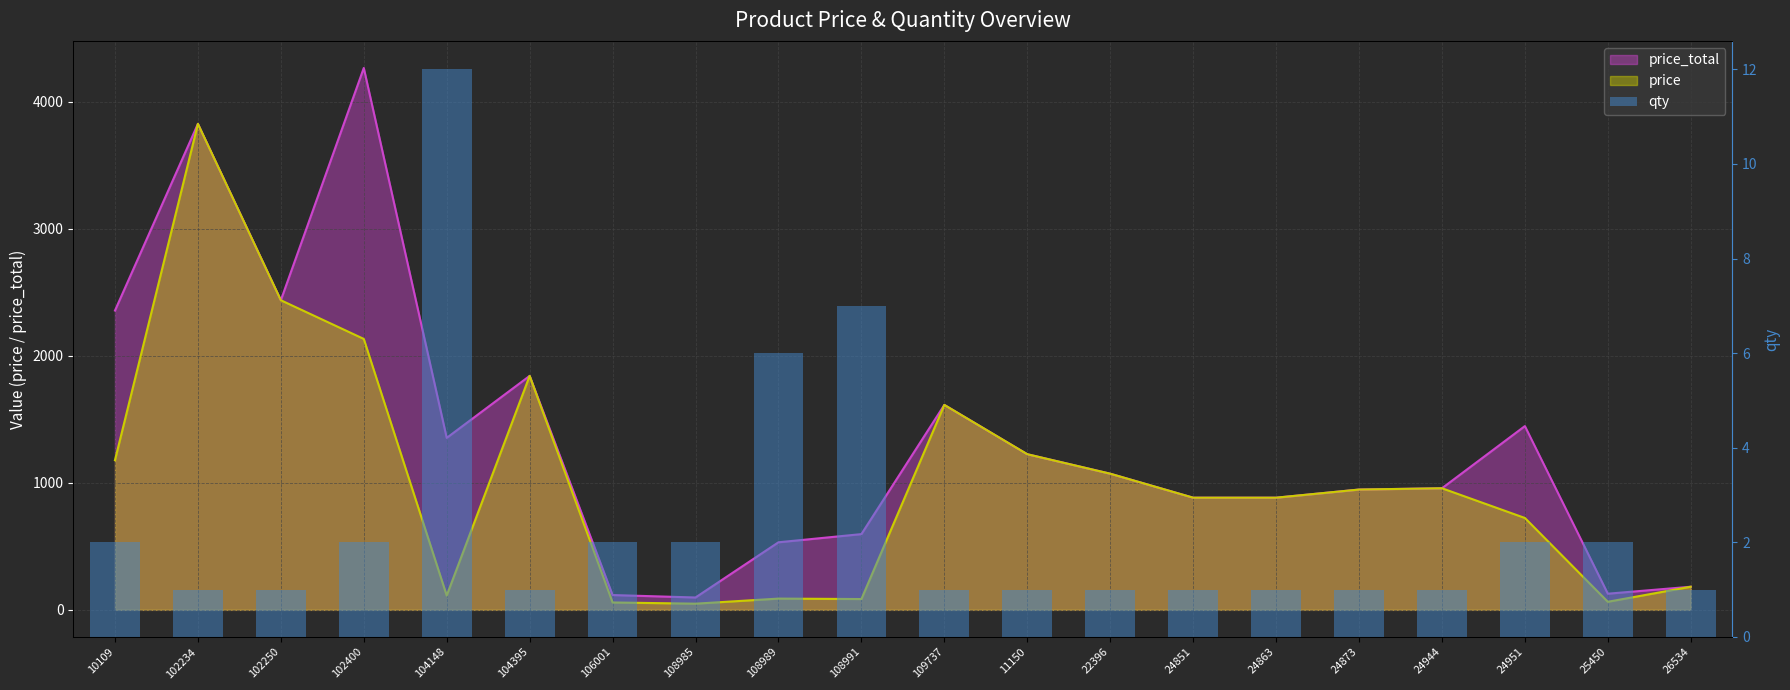

What is the value of the 1st bar from the left?

2